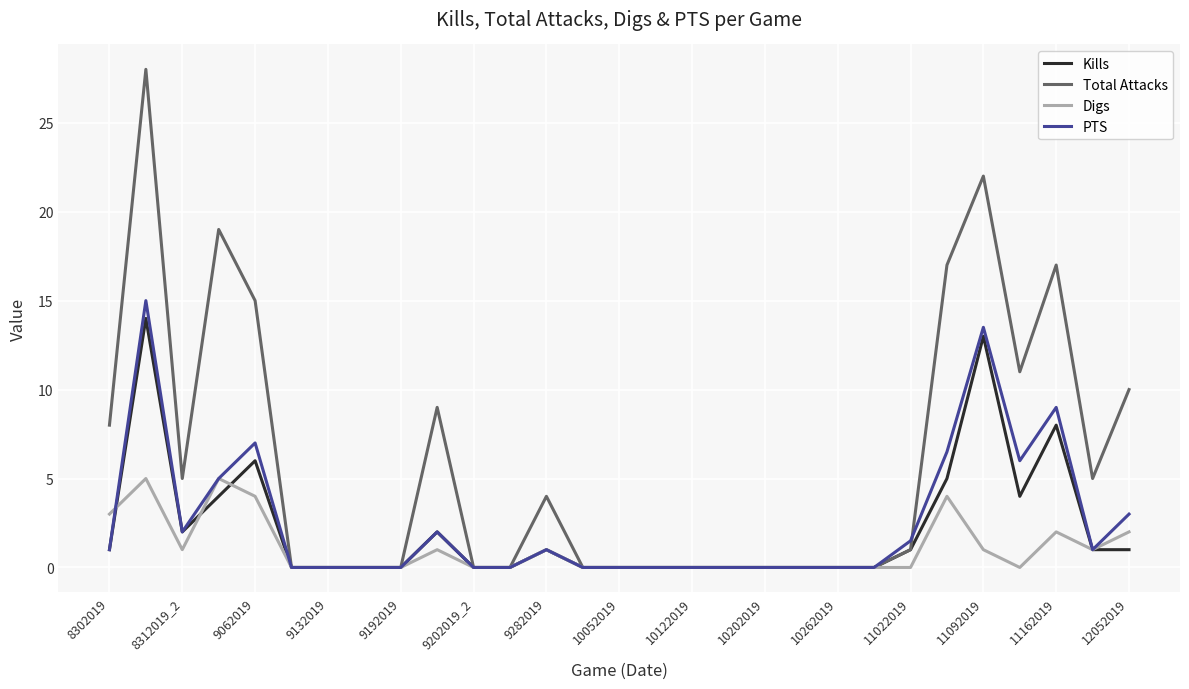

Which series has the widest spread of values?

Total Attacks